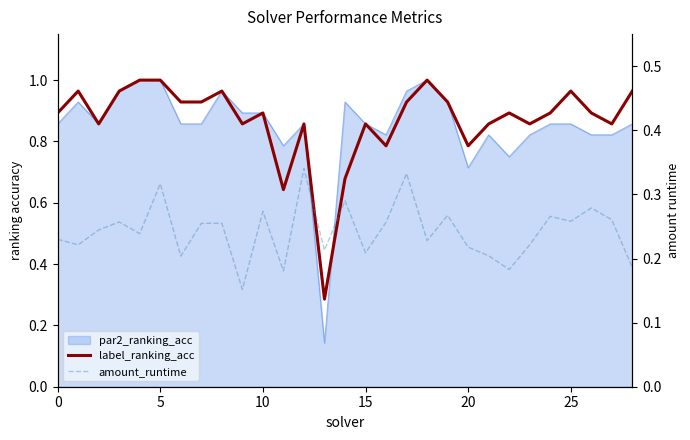

True or false: amount_runtime and label_ranking_acc cross at least once.

False